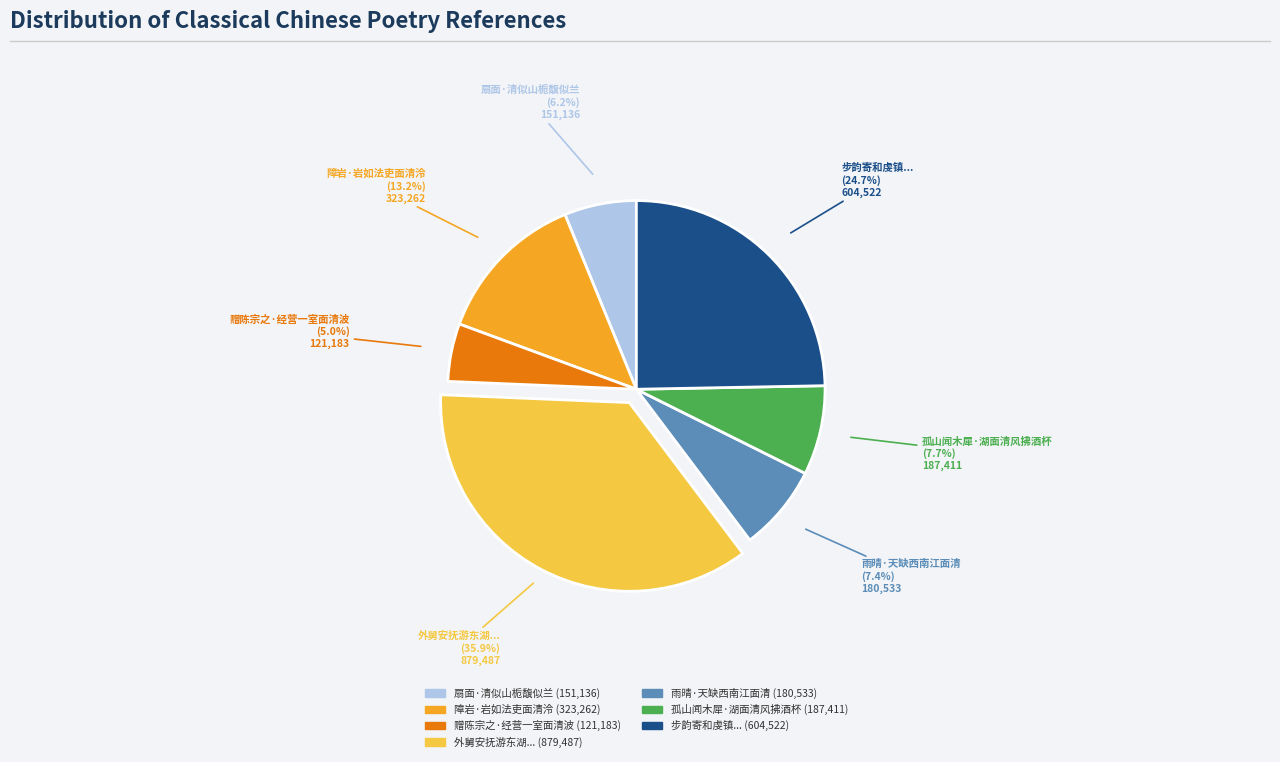

Is there any slice that represents more than half of the pie?

No